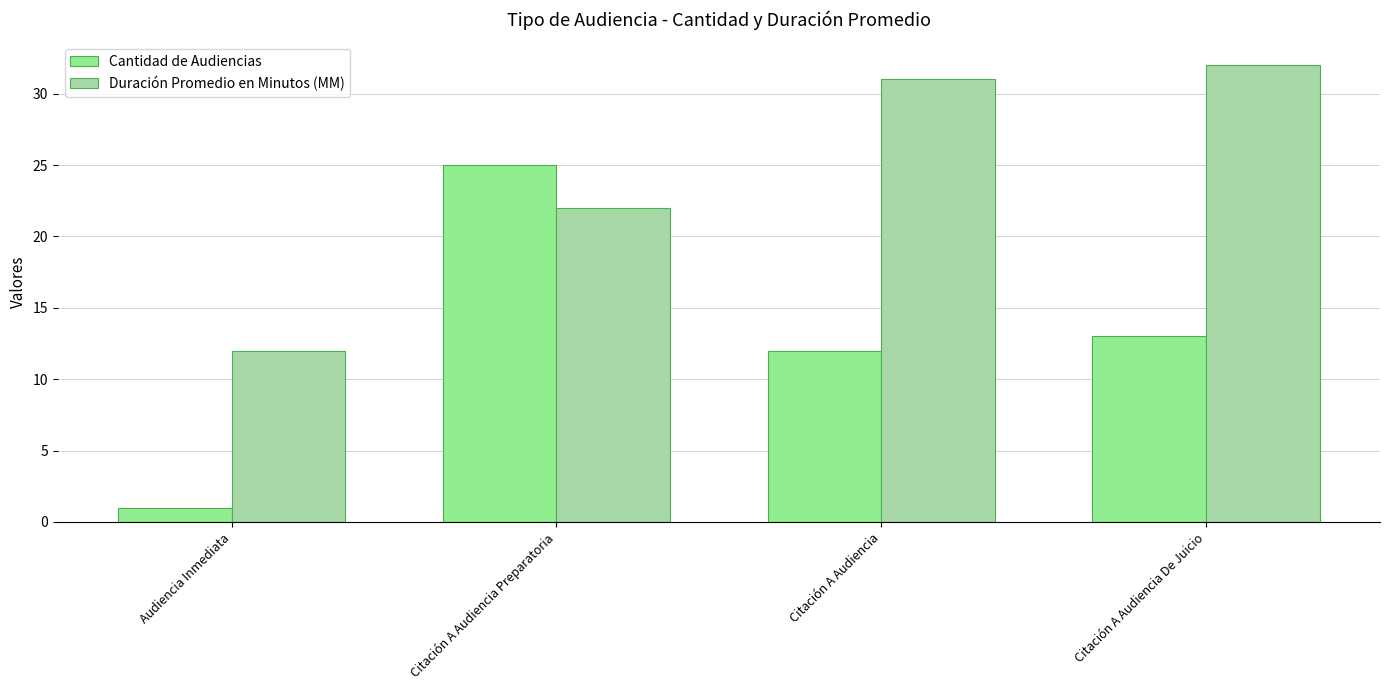

Is the value of Duración Promedio en Minutos (MM) at Audiencia Inmediata greater than the value of Cantidad de Audiencias at Citación A Audiencia Preparatoria?

No